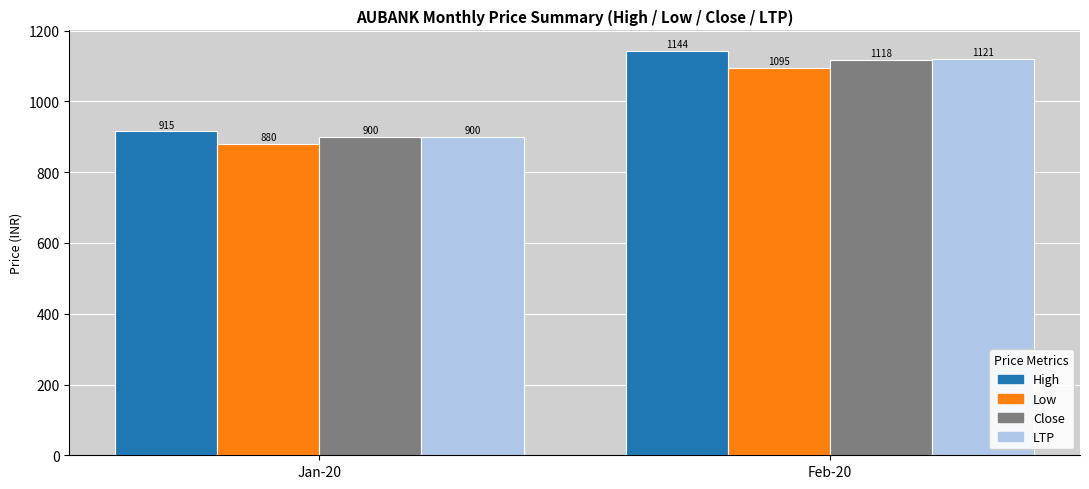

Which series has the widest spread of values?

High